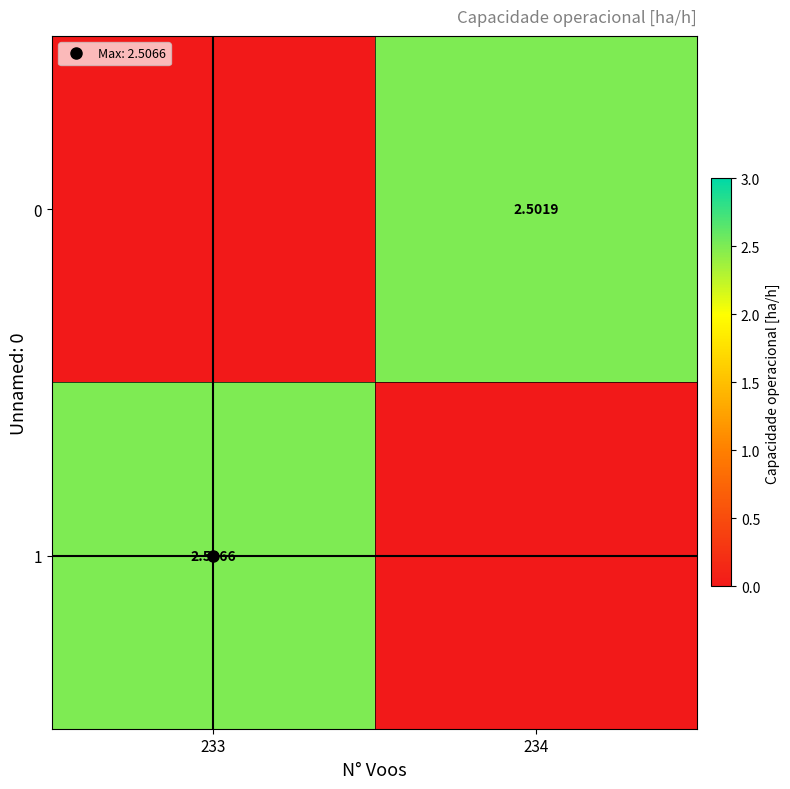

At which category is the sum across all series the highest?

233